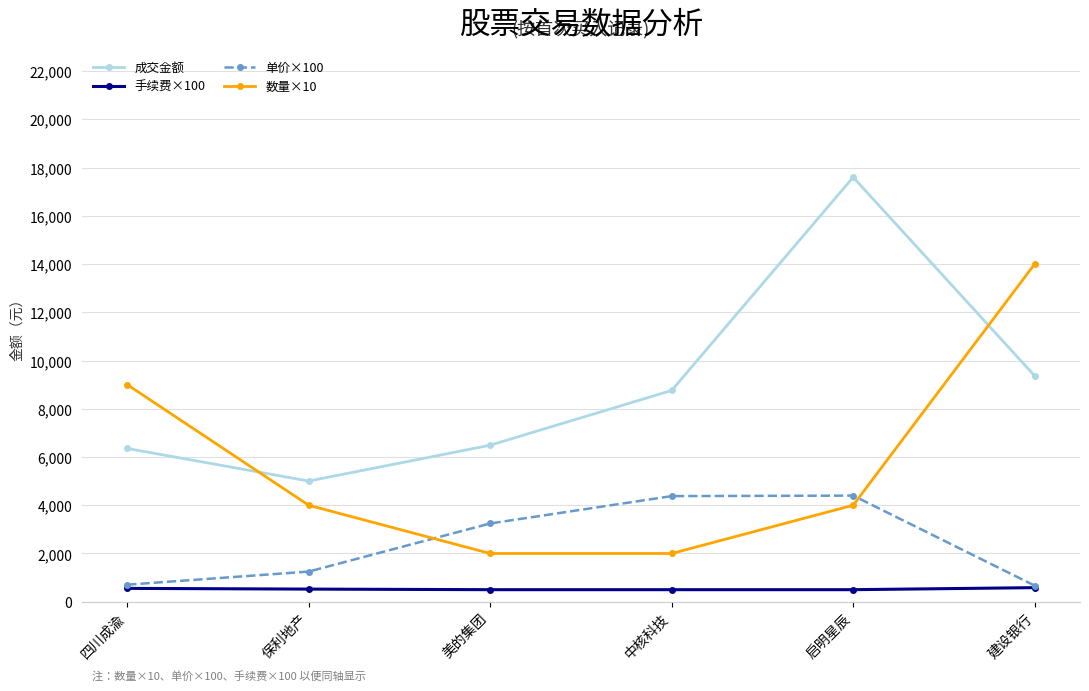

Which series has the largest total across all categories?

成交金额